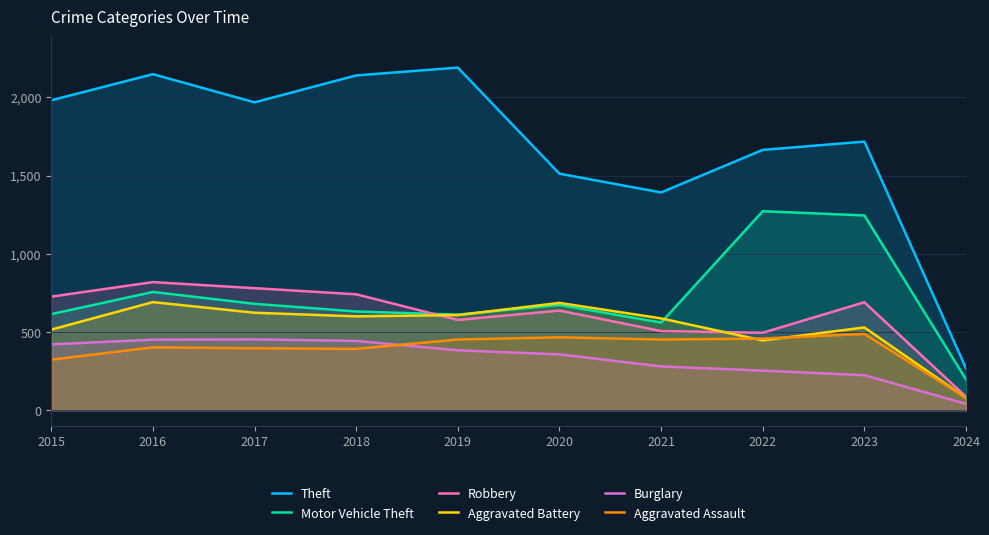

Is the value of Aggravated Assault at 2020 greater than the value of Burglary at 2016?

Yes